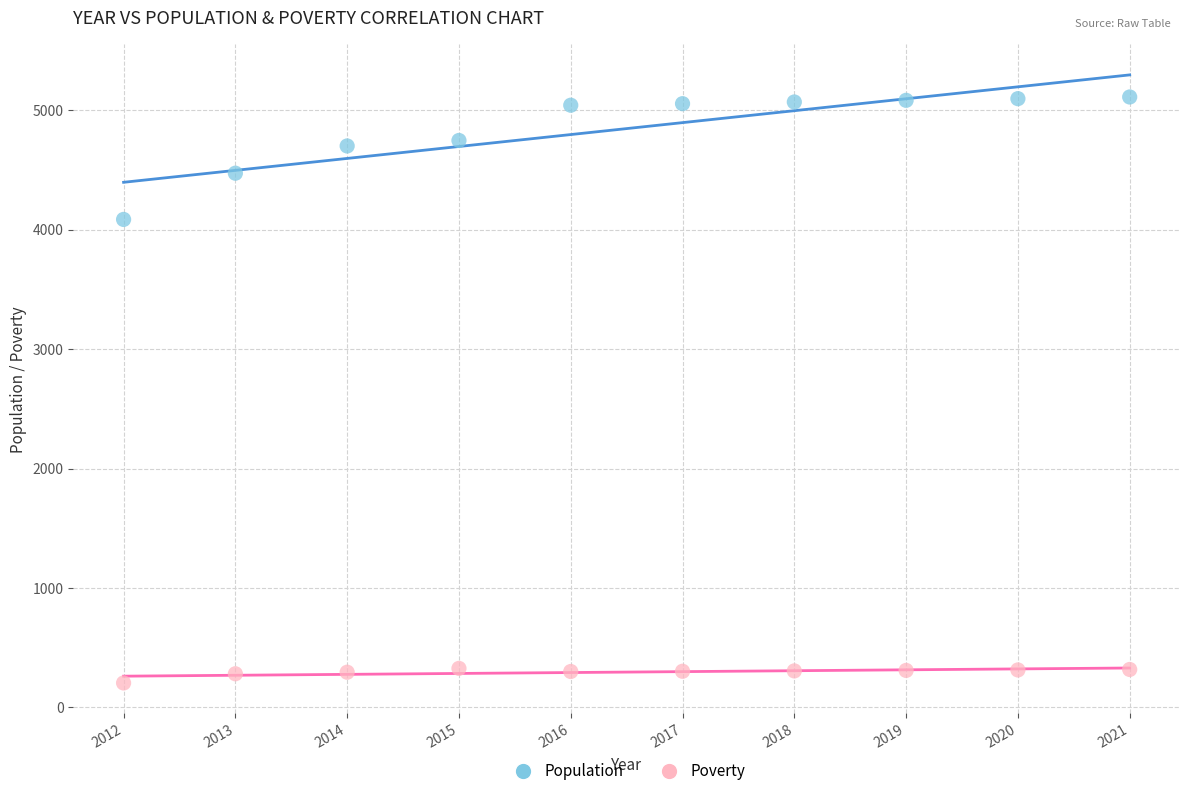

Which series has the largest Y range (max minus min)?

Population